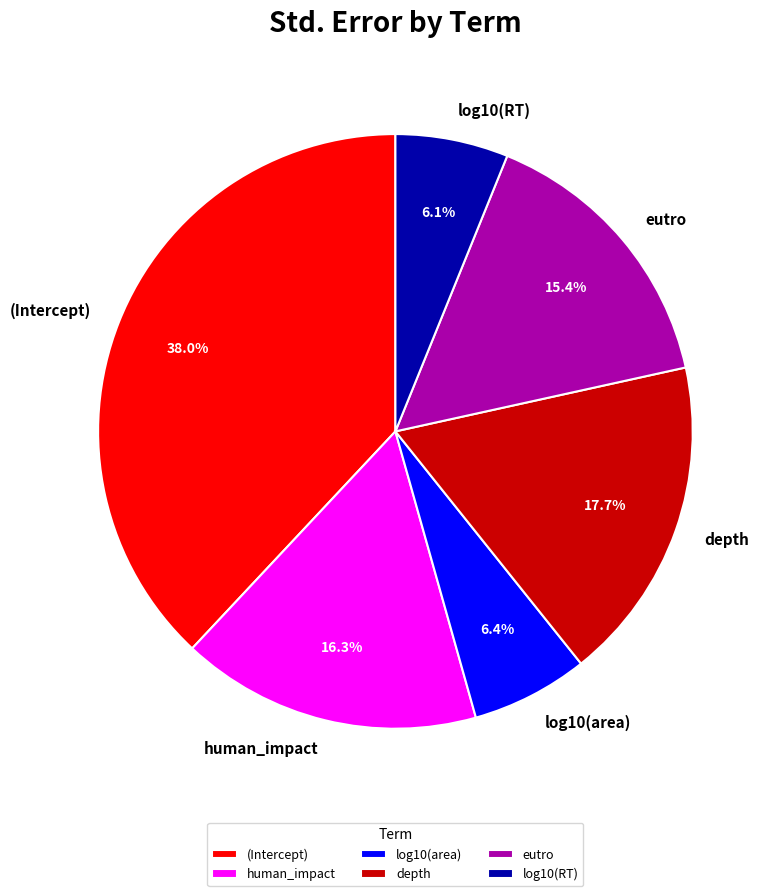

To the nearest percent, what portion does (Intercept) represent?

38%